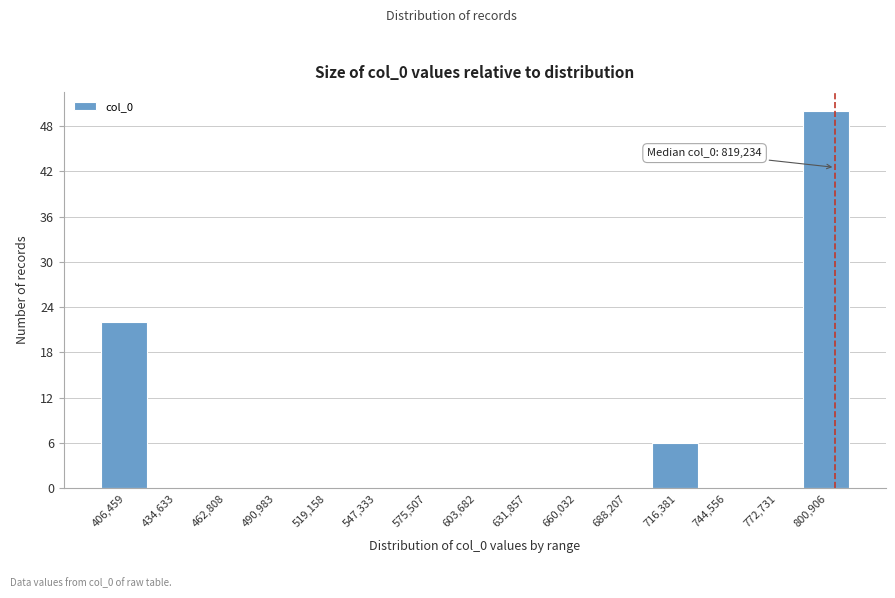

Reading left to right, transcribe all the data shown in this chart.

406,459=22	434,633=0	462,808=0	490,983=0	519,158=0	547,333=0	575,507=0	603,682=0	631,857=0	660,032=0	688,207=0	716,381=6	744,556=0	772,731=0	800,906=50